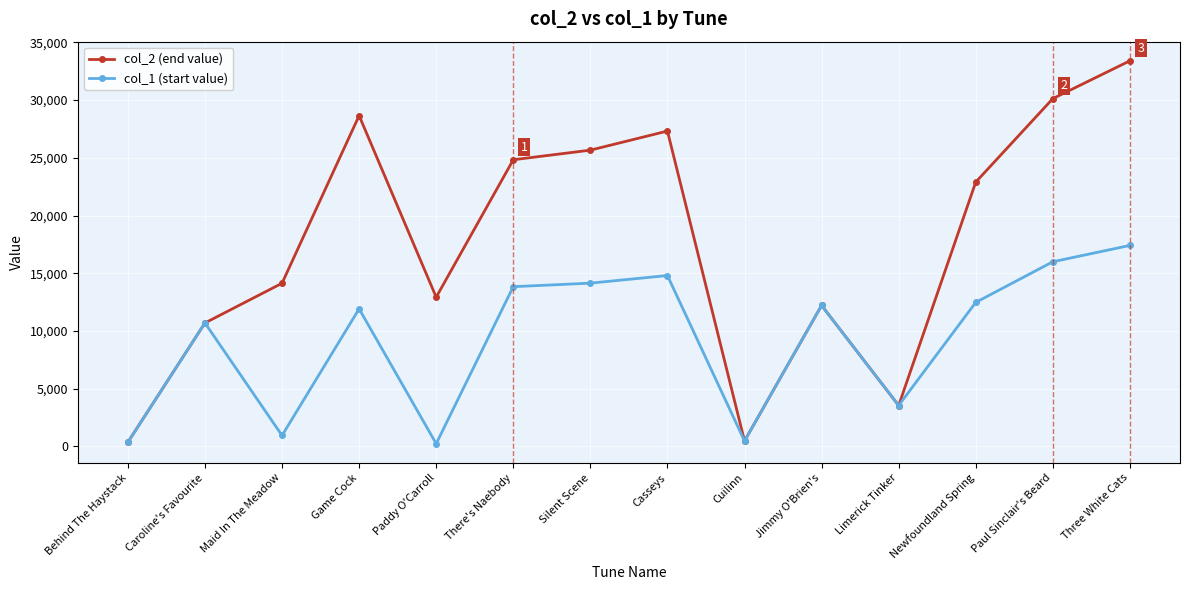

Which category has the highest value in the col_2 (end value) series?

Three White Cats